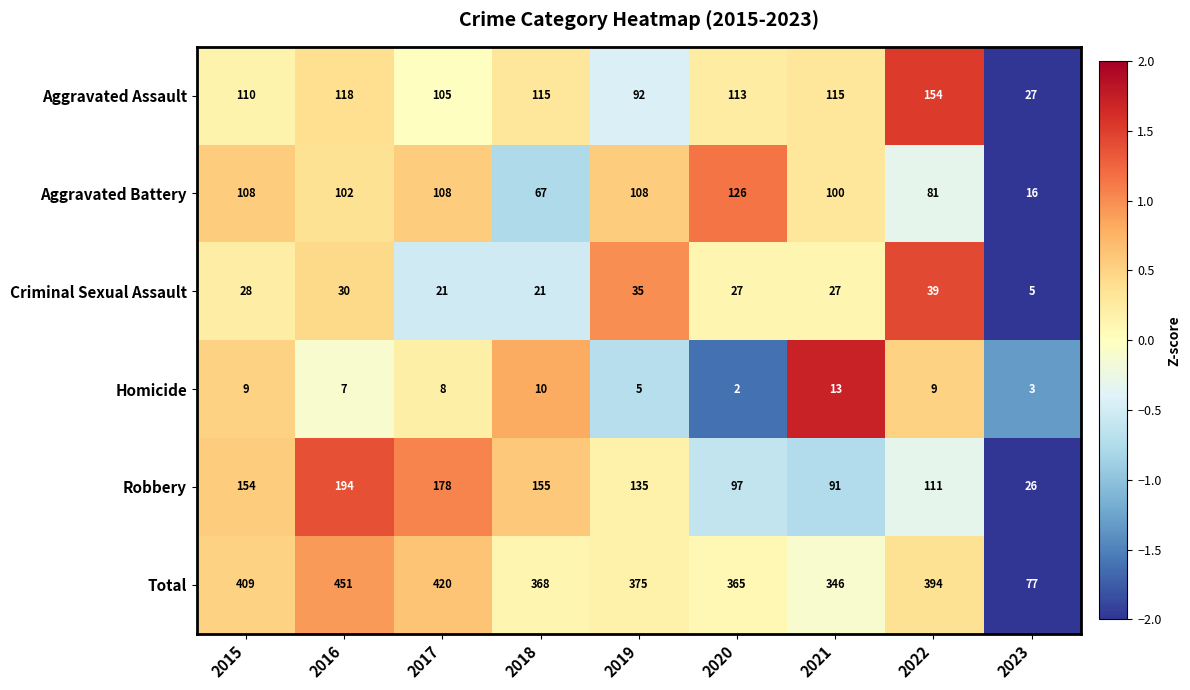

The Criminal Sexual Assault series shows 21 at 2017. True or false?

True